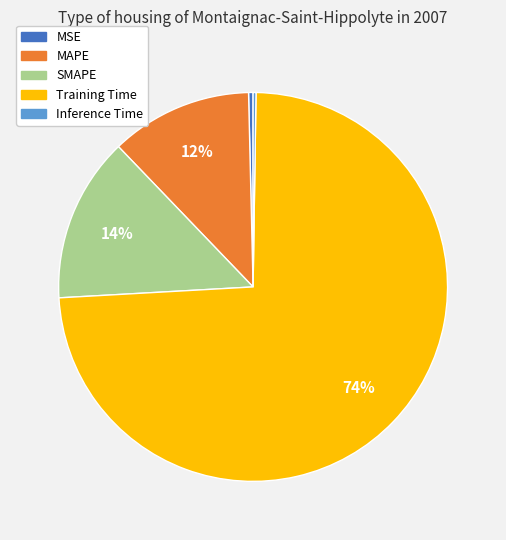

Between Training Time and MAPE, which is larger?

Training Time